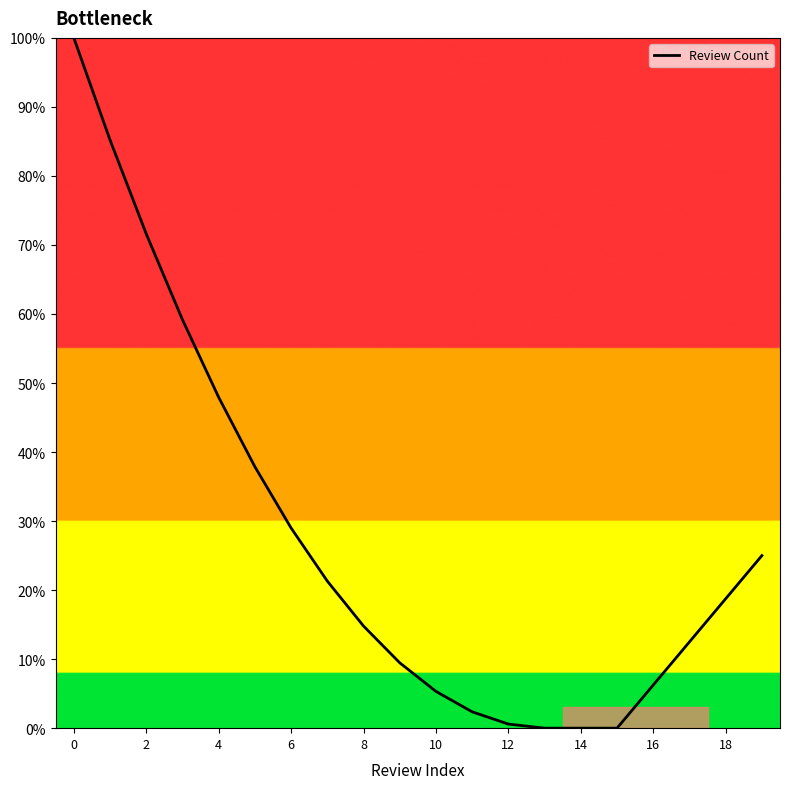

What is the difference between the second highest and minimum values?

85.2